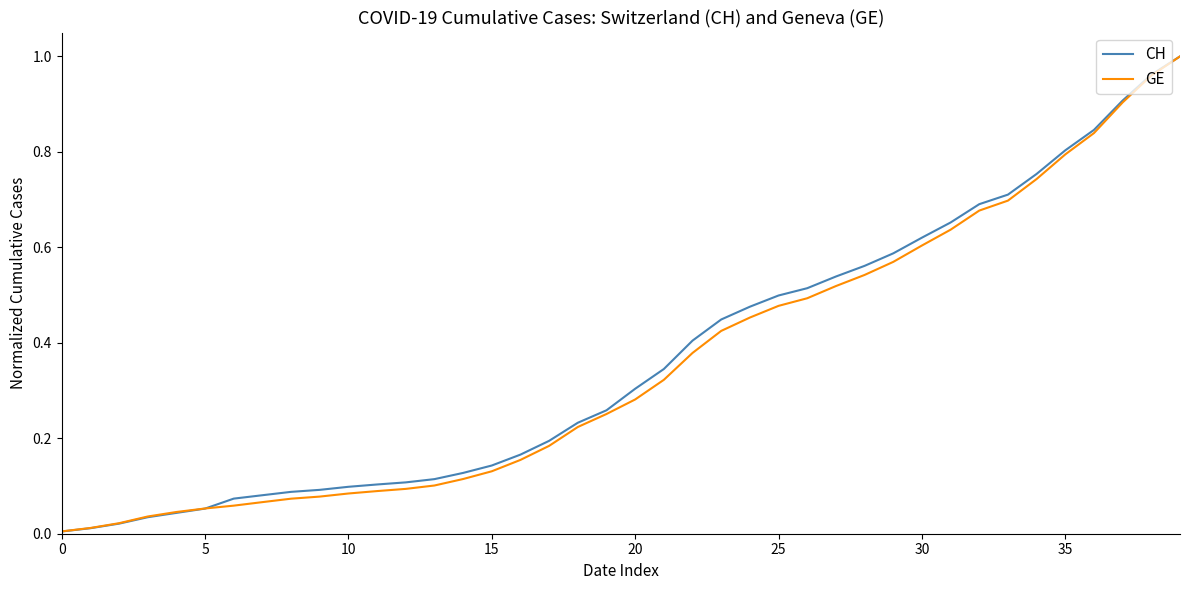

What are all the series names shown in the legend?

CH, GE